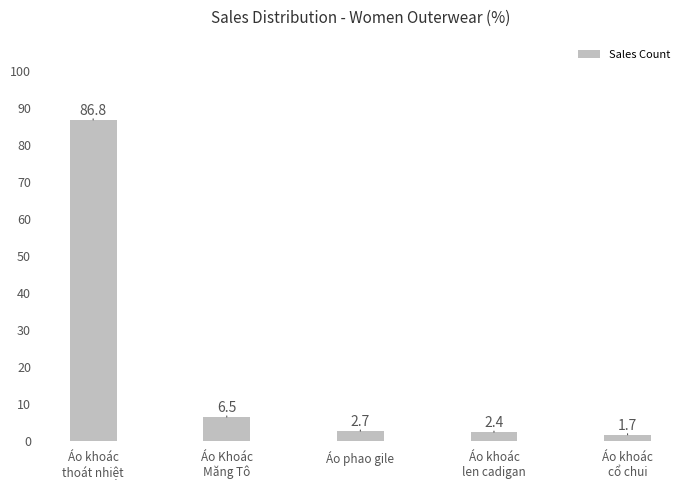

List the labels in order of value, largest first.

Áo khoác
thoát nhiệt, Áo Khoác
Măng Tô, Áo phao gile, Áo khoác
len cadigan, Áo khoác
cổ chui